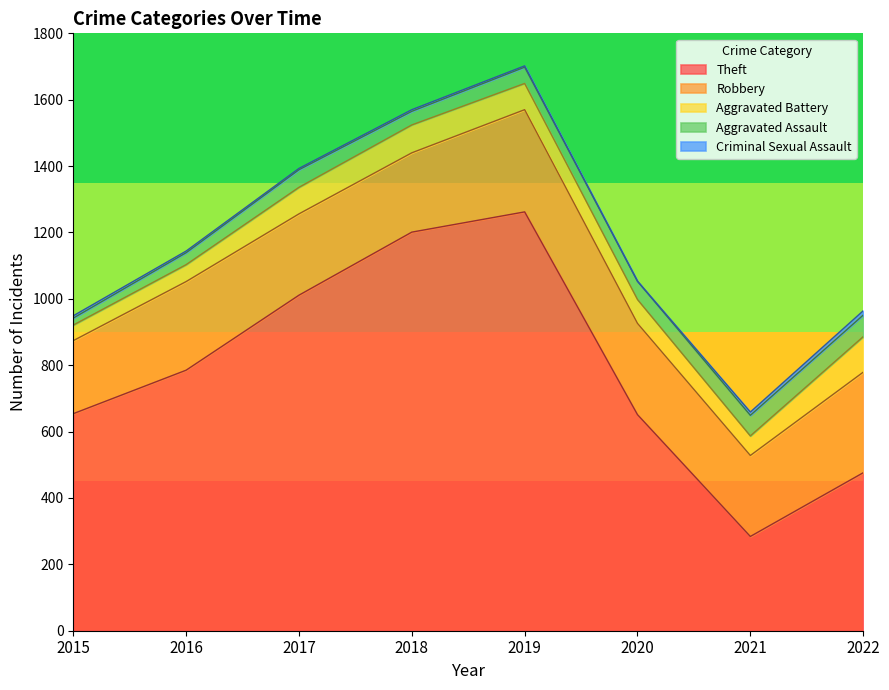

Reading right to left, what are all the values shown in this chart?

Theft: 2022=476	2021=284	2020=651	2019=1262	2018=1201	2017=1011	2016=785	2015=654
Robbery: 2022=303	2021=244	2020=275	2019=308	2018=239	2017=245	2016=267	2015=220
Aggravated Battery: 2022=107	2021=59	2020=72	2019=79	2018=84	2017=80	2016=51	2015=47
Aggravated Assault: 2022=65	2021=62	2020=55	2019=49	2018=41	2017=53	2016=36	2015=21
Criminal Sexual Assault: 2022=13	2021=10	2020=0	2019=4	2018=5	2017=4	2016=5	2015=7